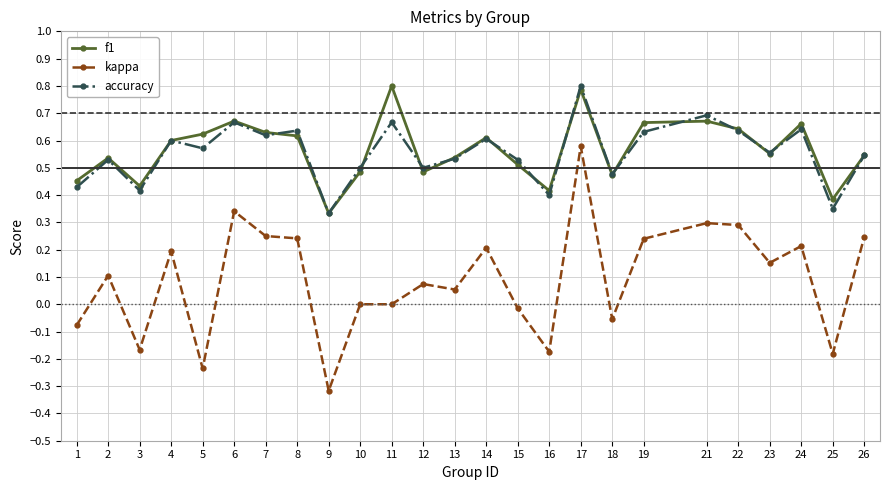

At which category does accuracy reach its first local peak?

2